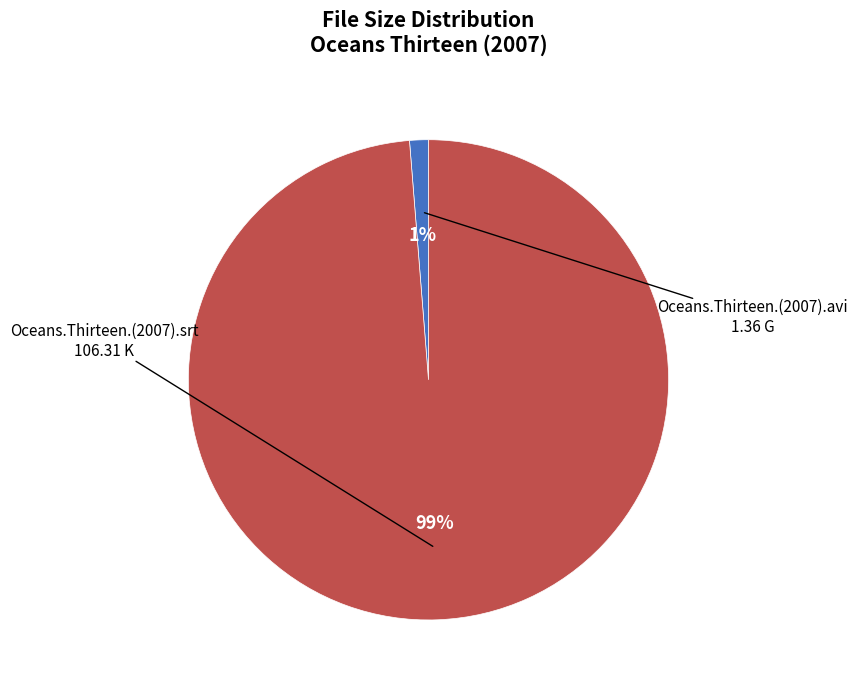

Between Oceans.Thirteen.(2007).srt and Oceans.Thirteen.(2007).avi, which is larger?

Oceans.Thirteen.(2007).srt